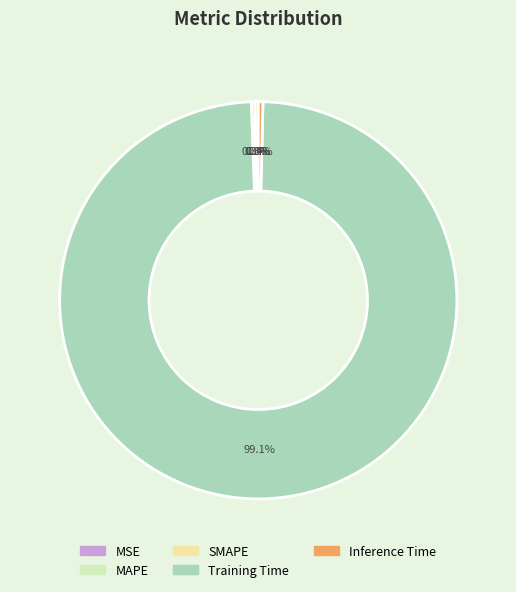

Is the sum of Inference Time and MAPE greater than half?

No